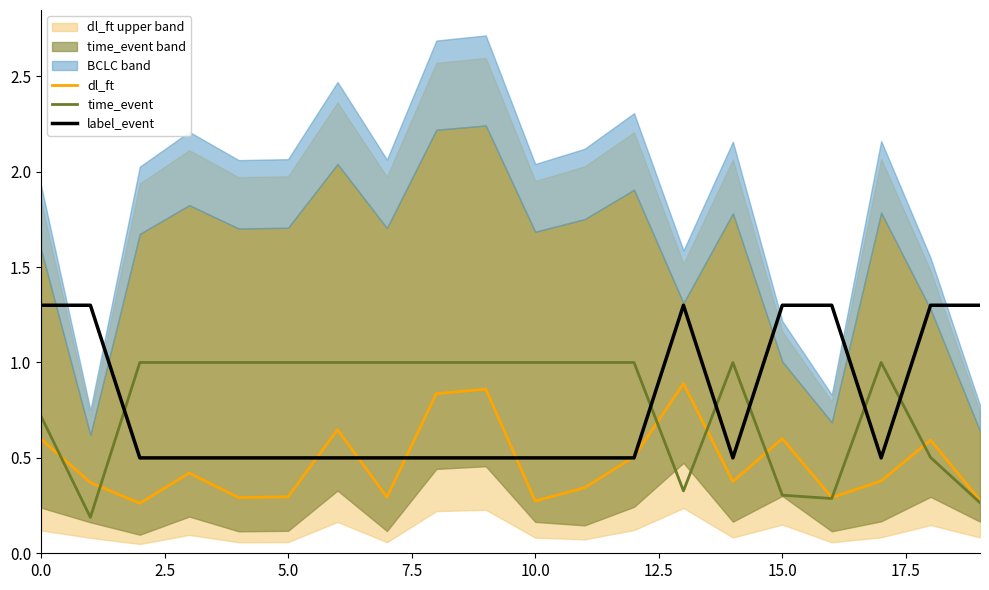

What is the lowest value of the time_event series?

0.2